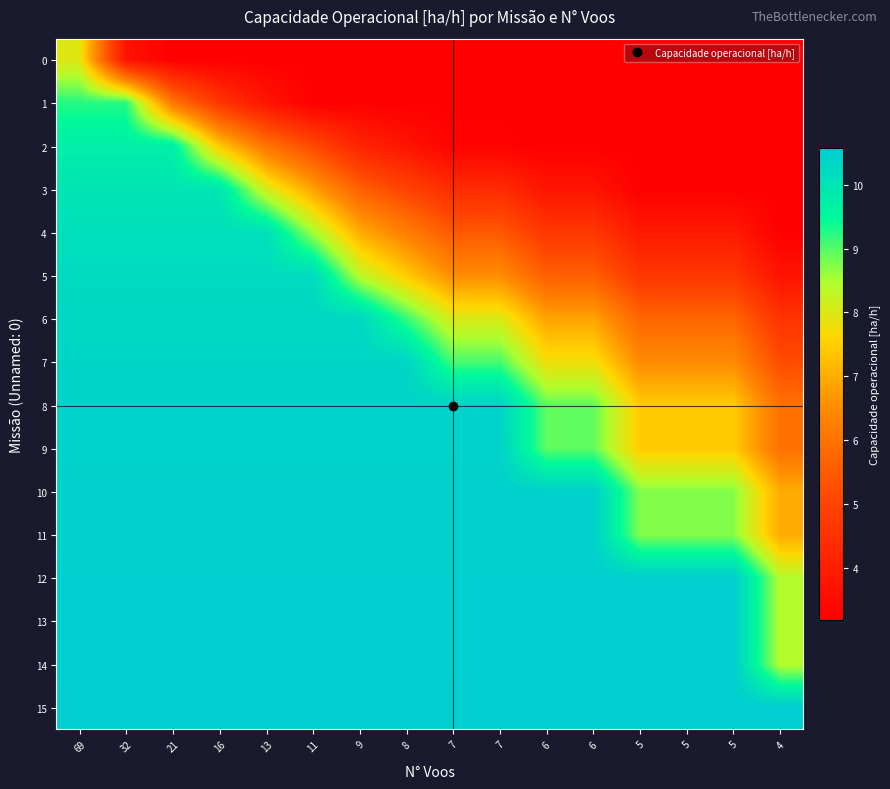

Between 6 and 5, which is larger?

6